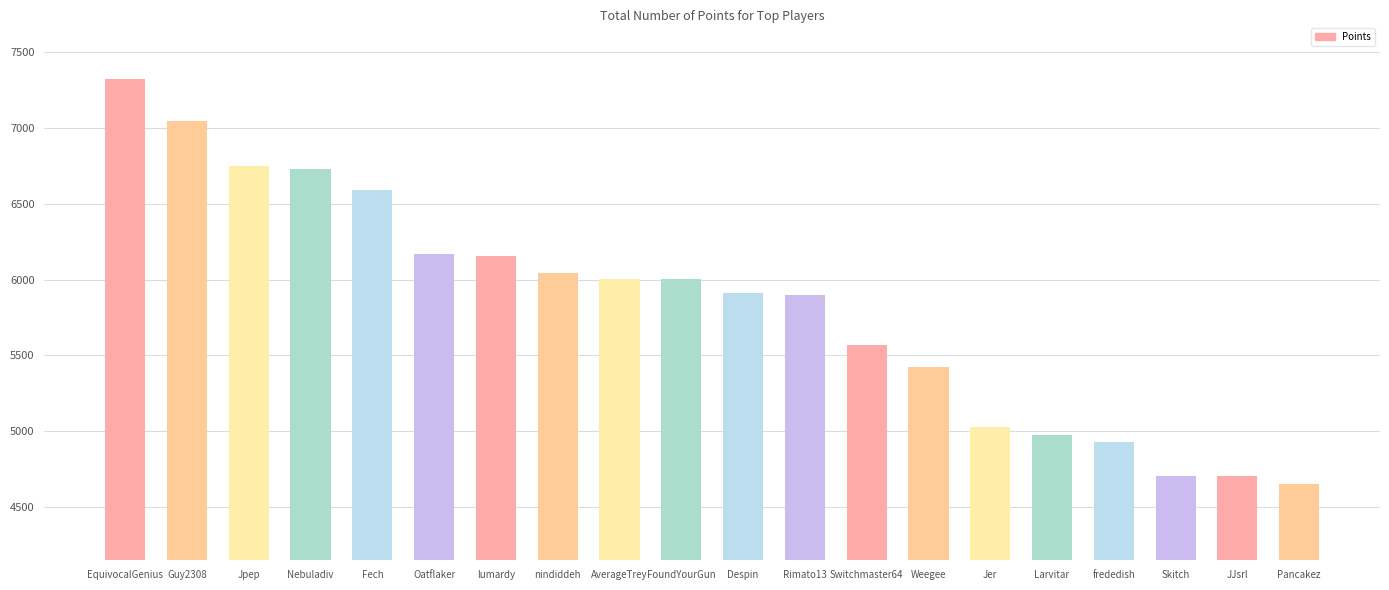

True or false: the data shows 7318 at EquivocalGenius.

True